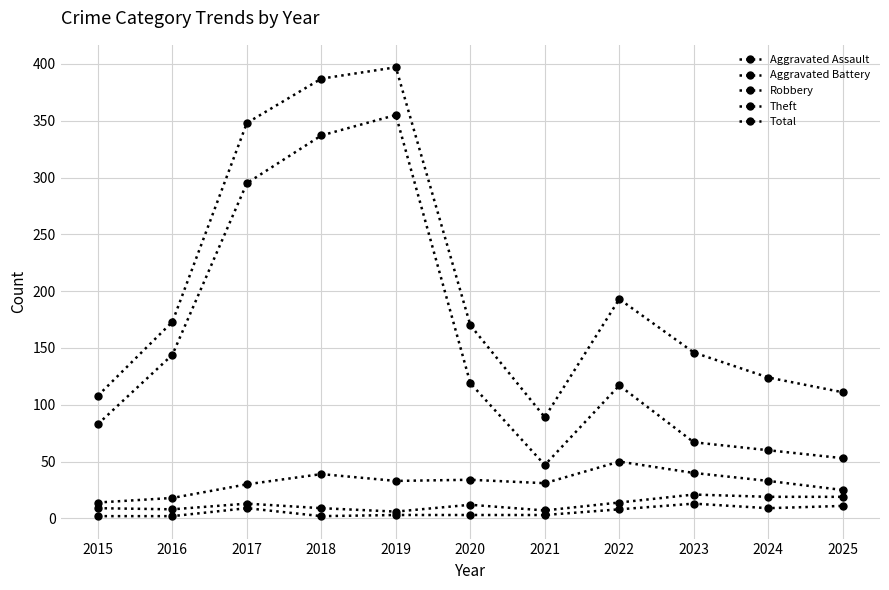

What is the difference between the maximum and minimum values in the Robbery series?

36